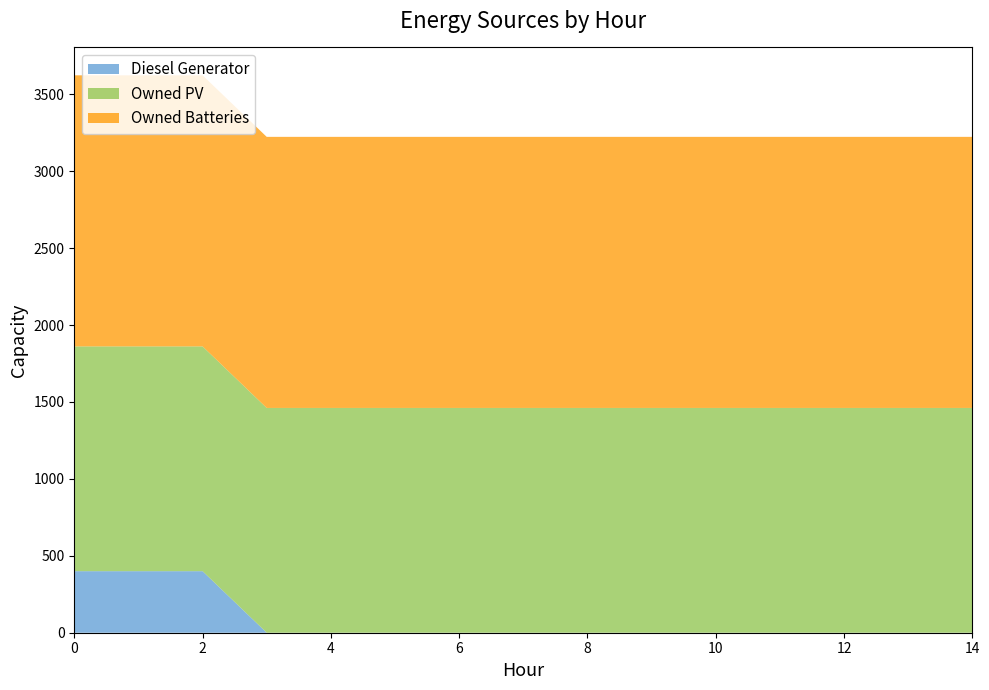

Reading right to left, list all the values displayed in this chart.

Diesel Generator: 14=0	13=0	12=0	11=0	10=0	9=0	8=0	7=0	6=0	5=0	4=0	3=0	2=400	1=400	0=400
Owned PV: 14=1461	13=1461	12=1461	11=1461	10=1461	9=1461	8=1461	7=1461	6=1461	5=1461	4=1461	3=1461	2=1461	1=1461	0=1461
Owned Batteries: 14=1762	13=1762	12=1762	11=1762	10=1762	9=1762	8=1762	7=1762	6=1762	5=1762	4=1762	3=1762	2=1762	1=1762	0=1762